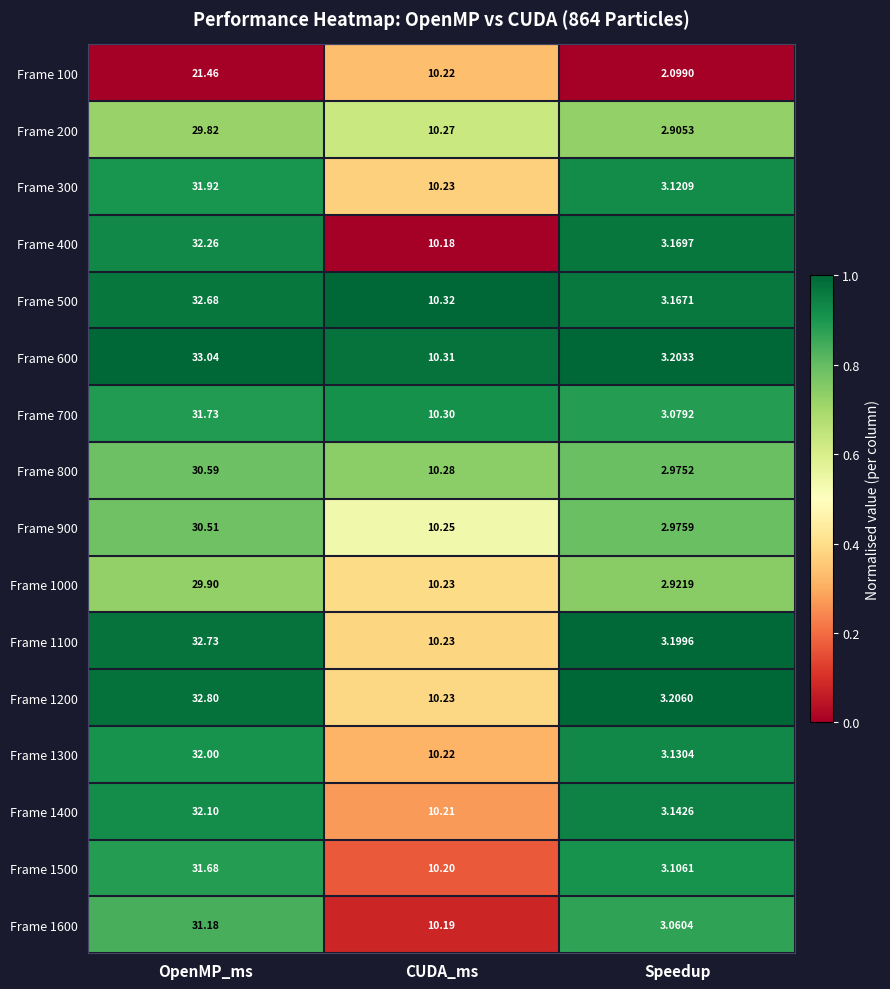

Where does the Frame 100 series first go above 10?

OpenMP_ms